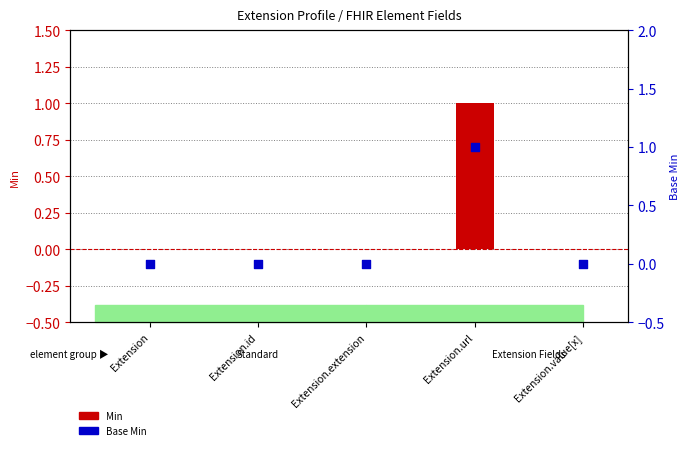

Which series reaches the maximum Y coordinate?

Min